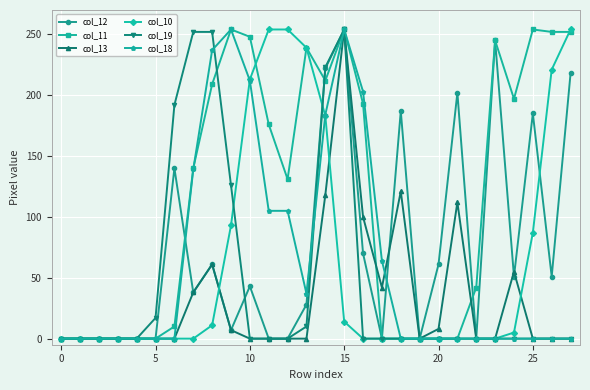

Which series has the largest total across all categories?

col_11